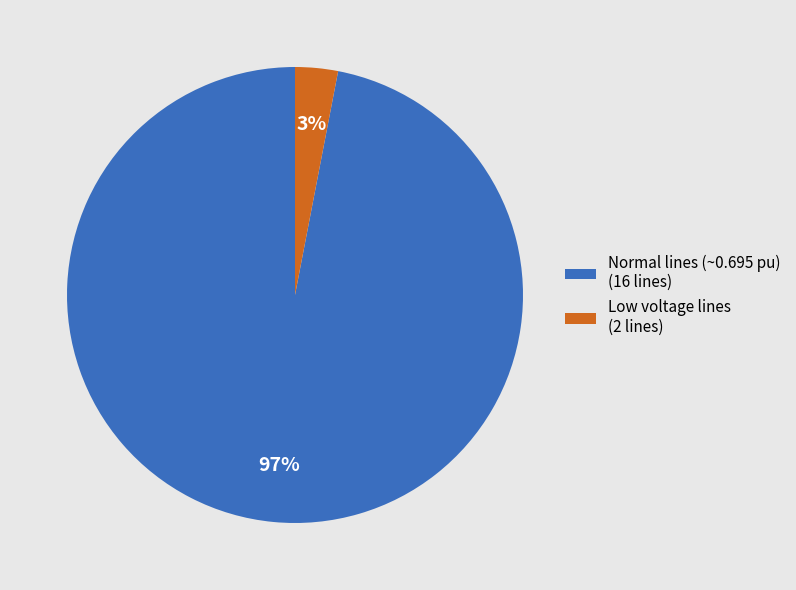

True or false: Normal lines (~0.695 pu) (16 lines) accounts for 97% of the total.

True